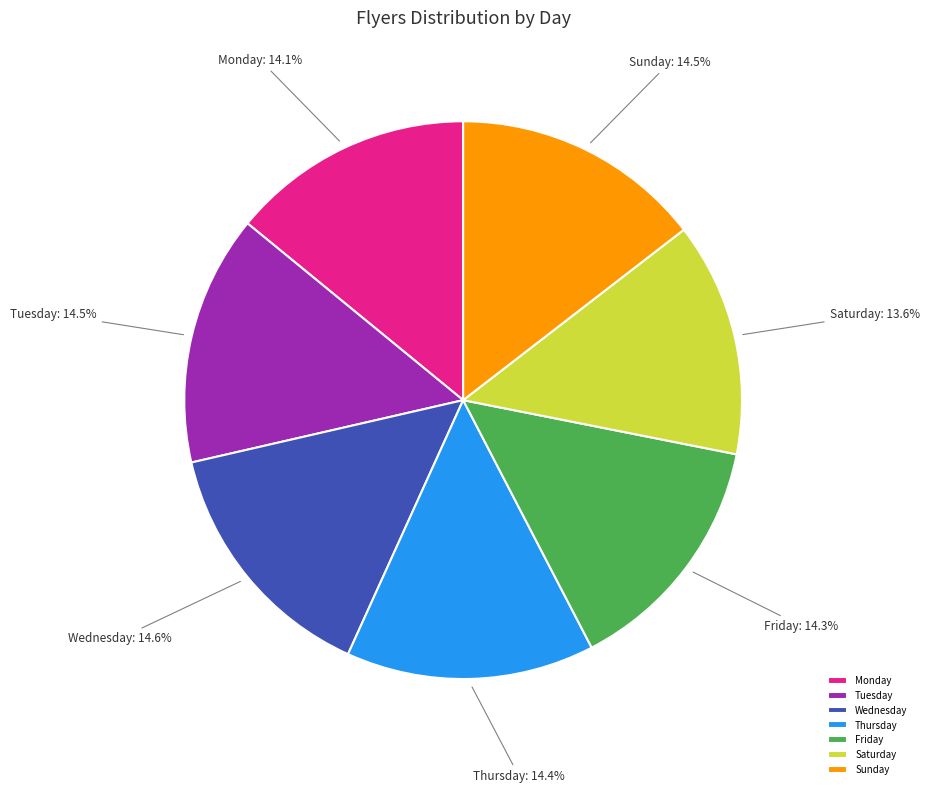

What is the ratio of the value at Saturday to the value at Sunday?

0.9